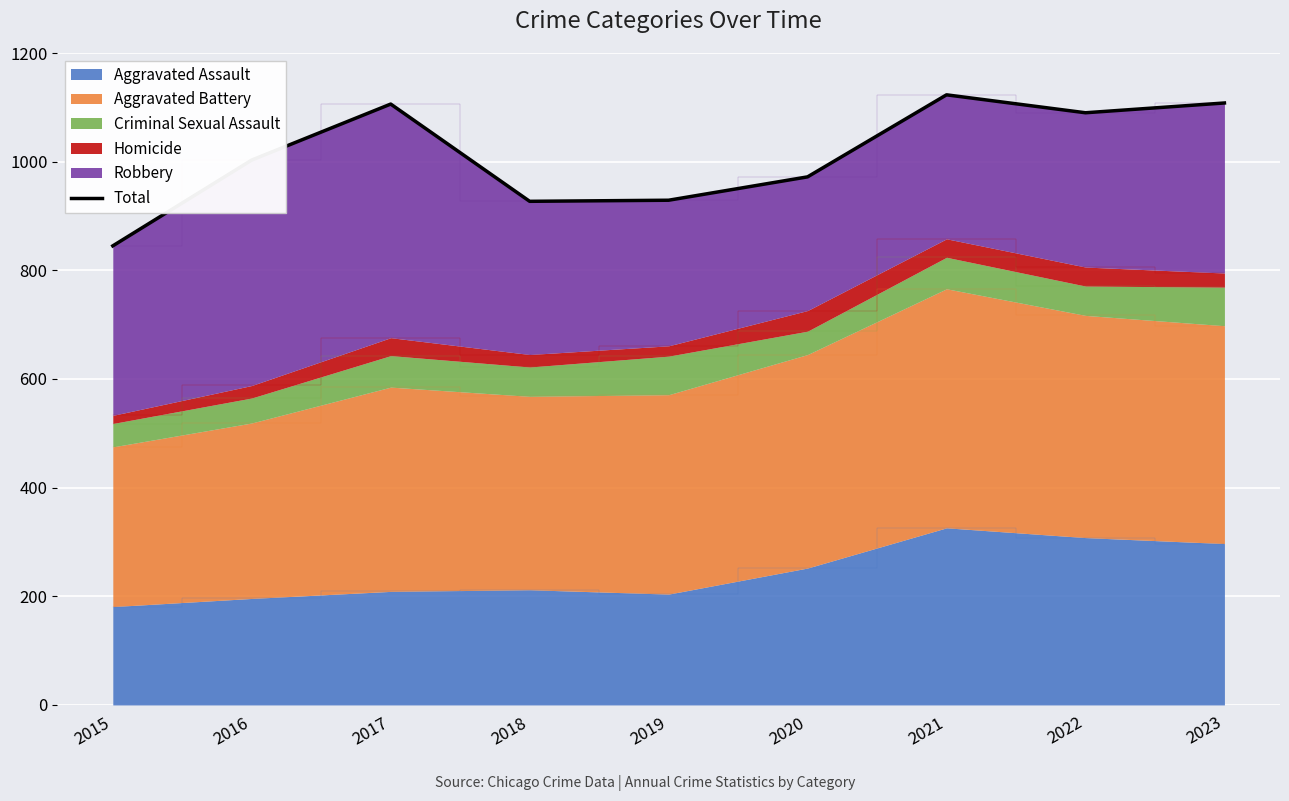

What is the change in value from 2018 to 2023?

+181